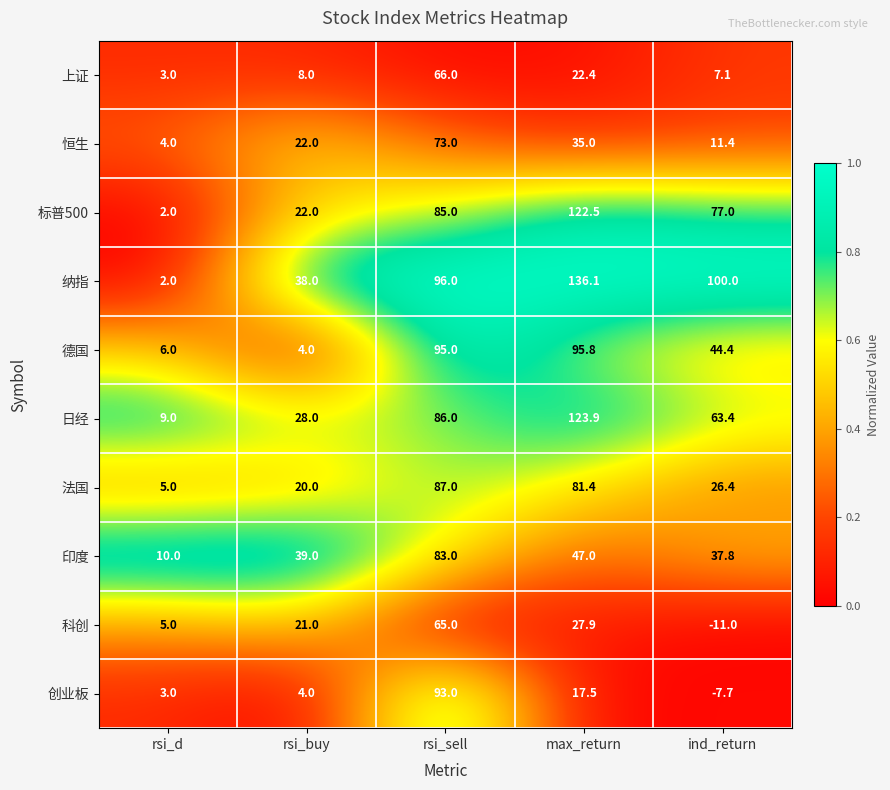

What is the difference between the maximum and minimum values in the 印度 series?

73.0